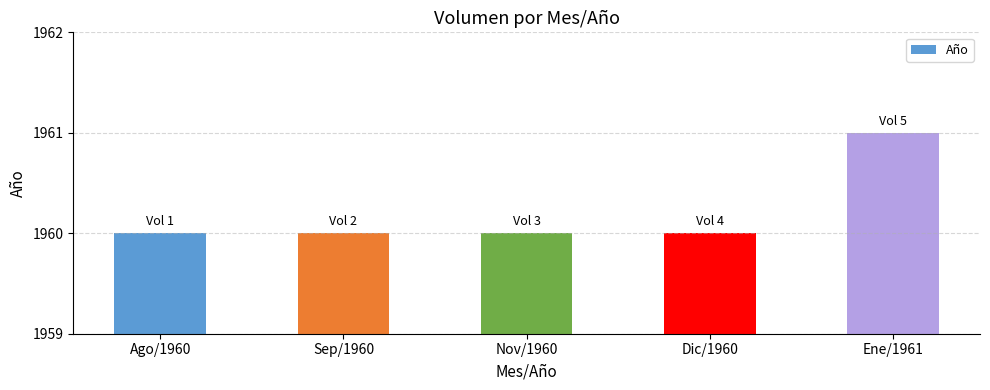

What is the smallest value displayed?

1960